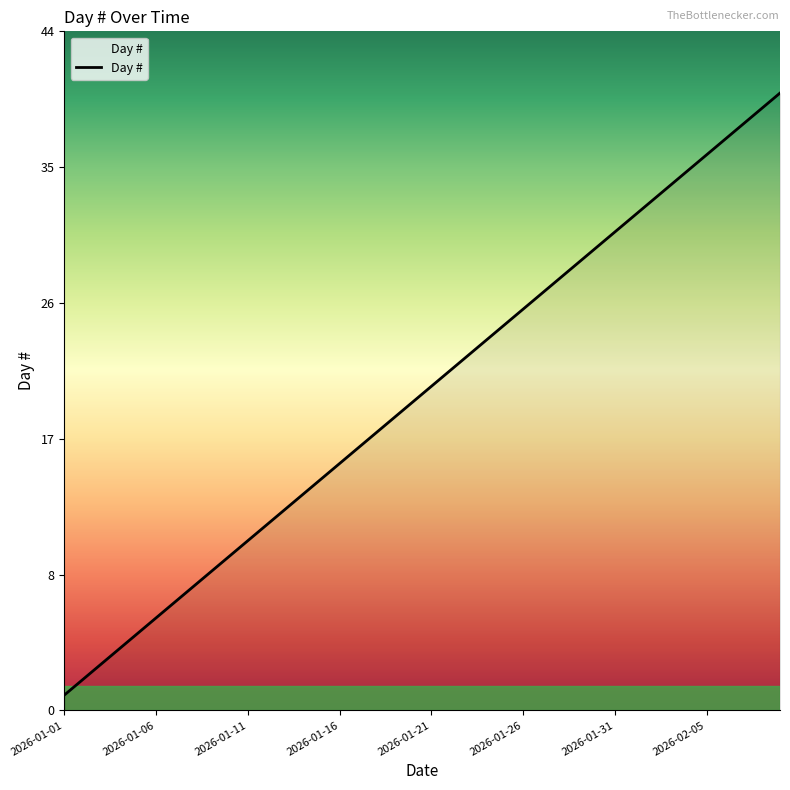

Does the chart have visible grid lines?

No